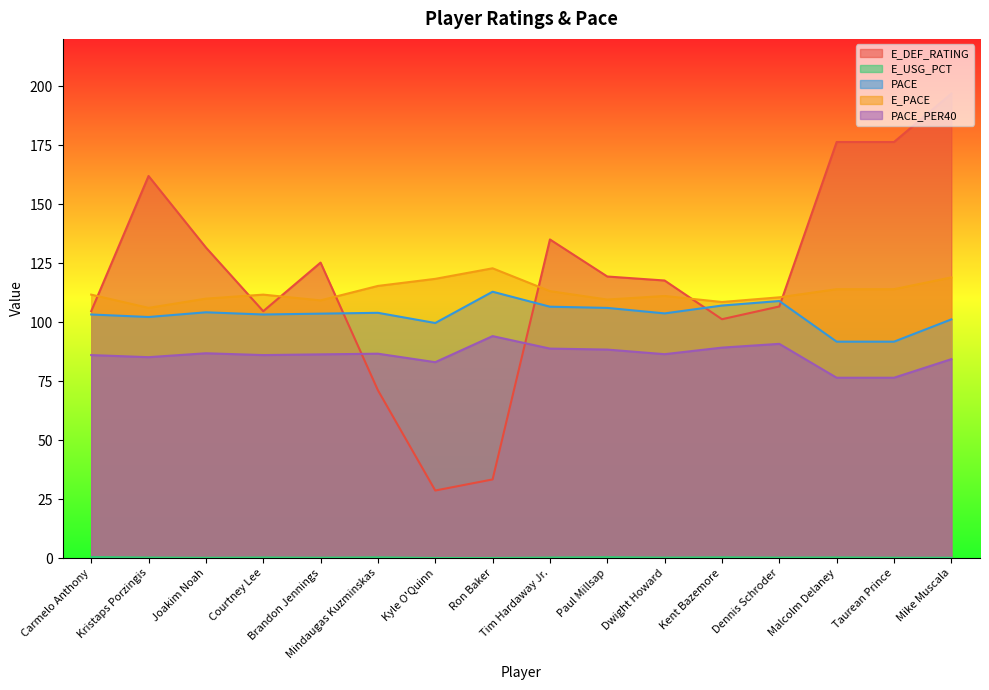

The PACE_PER40 series shows 84.3 at Mike Muscala. True or false?

True